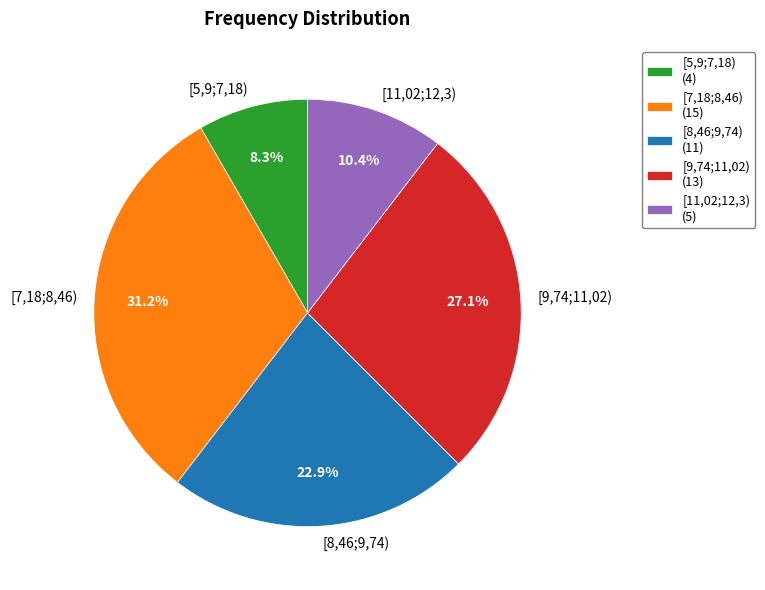

What percentage is the [9,74;11,02) slice, to the nearest percent?

27%